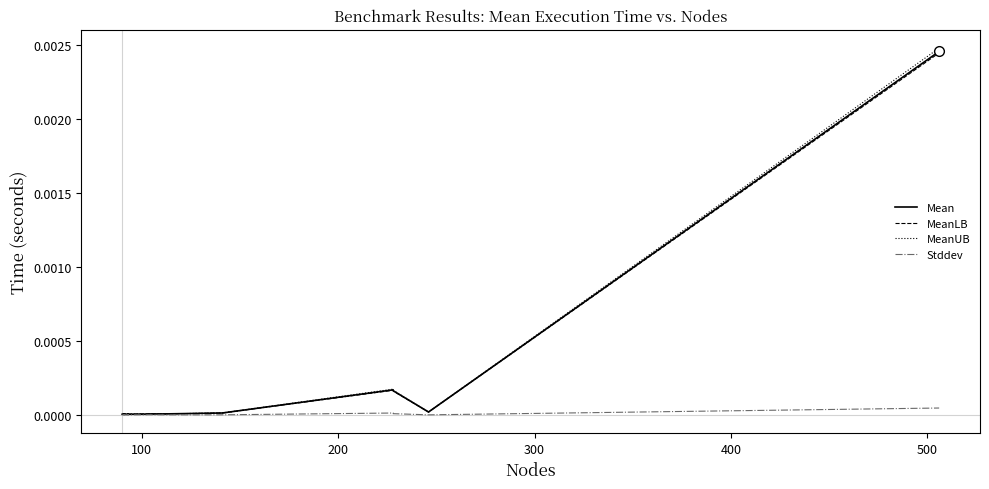

How many distinct data groups are displayed?

4